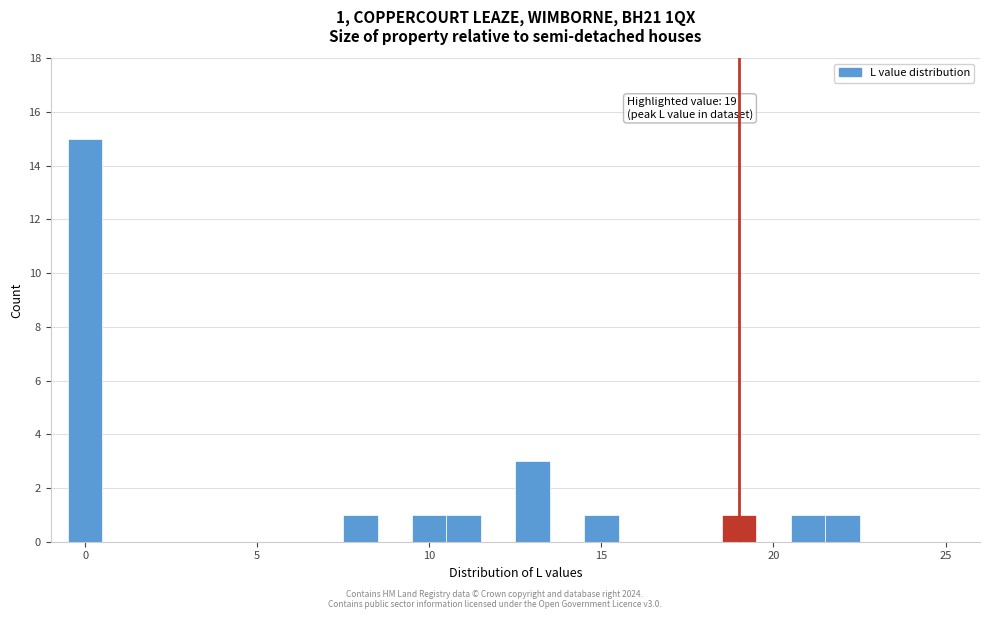

Around what value on the x-axis is the tallest bar? Give the approximate position of its centre, as read against the axis.

0.0